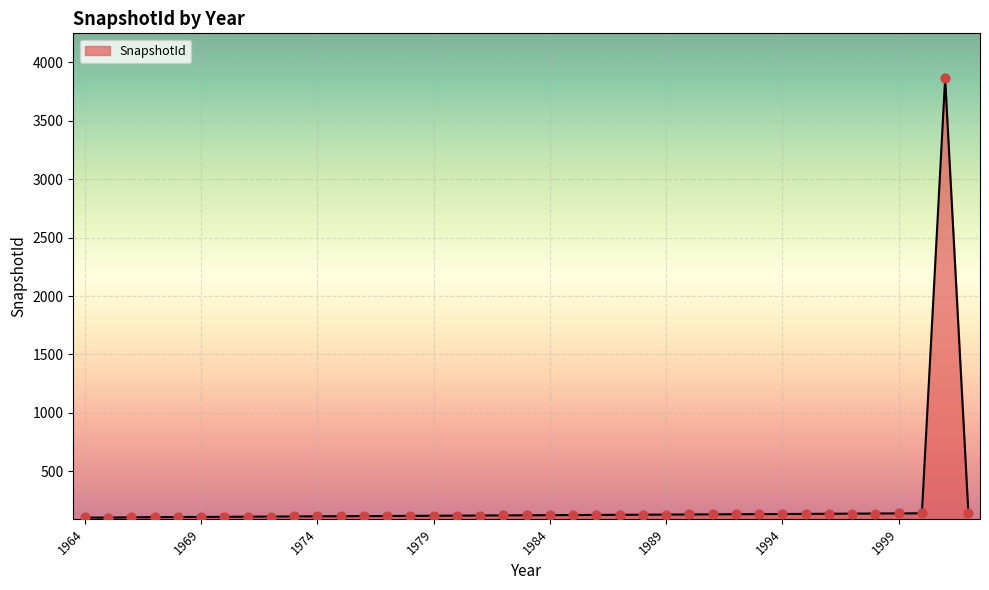

What is the minimum value shown in the chart?

103